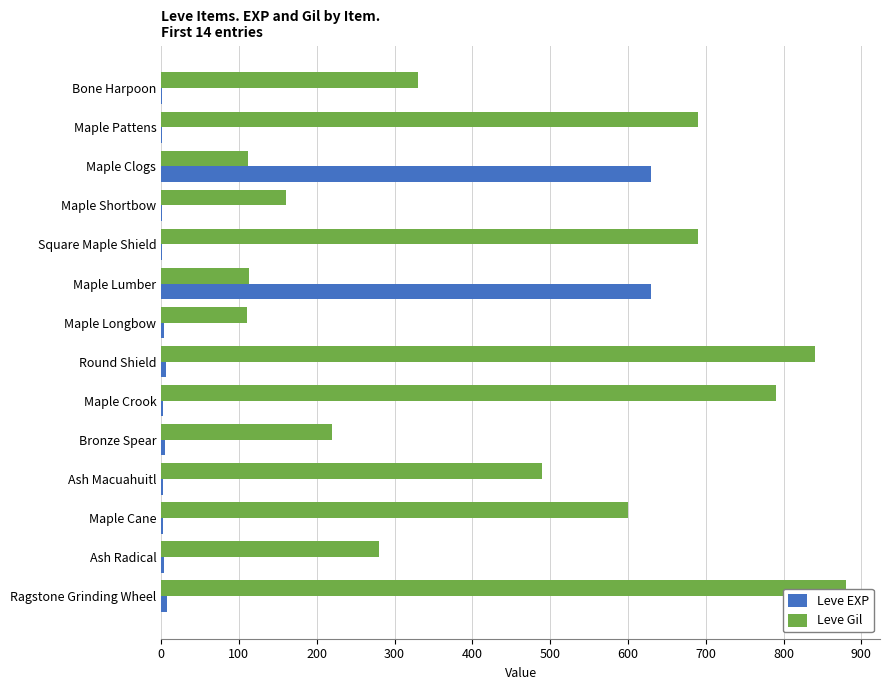

What are all the series names shown in the legend?

Leve EXP, Leve Gil